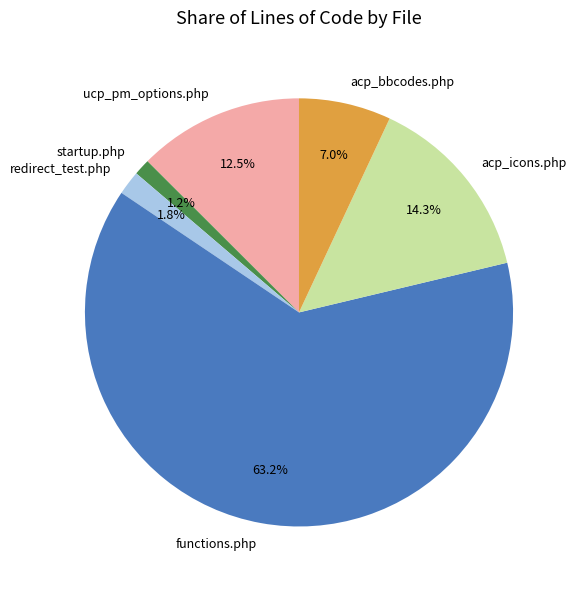

To the nearest percent, what is the combined percentage of startup.php and acp_bbcodes.php?

8%